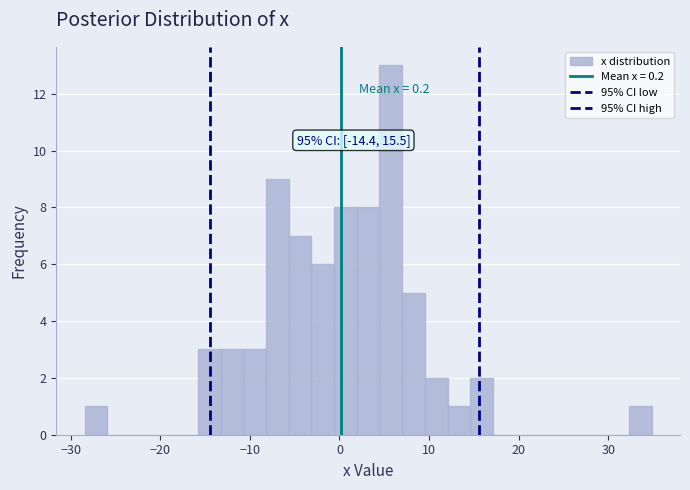

Read against the x-axis, roughly where is the centre of the tallest bar?

6